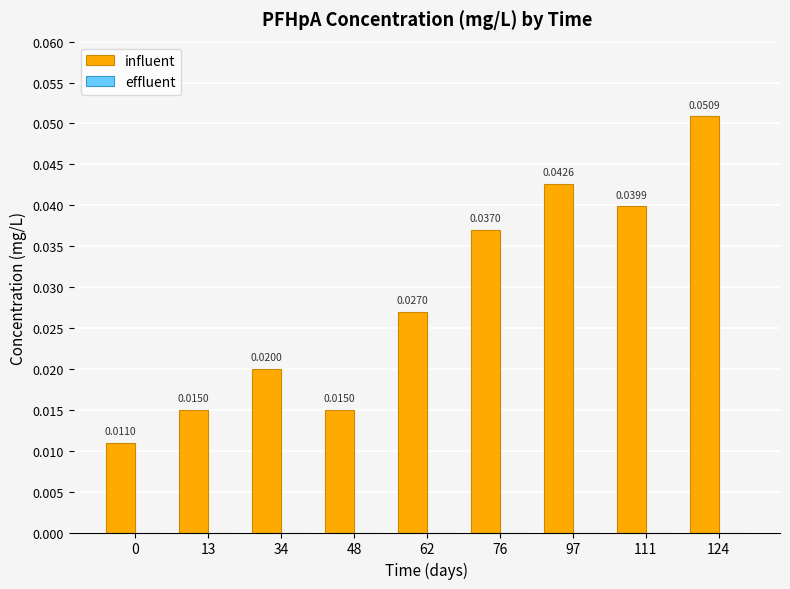

Between 76 and 34, which is larger?

76